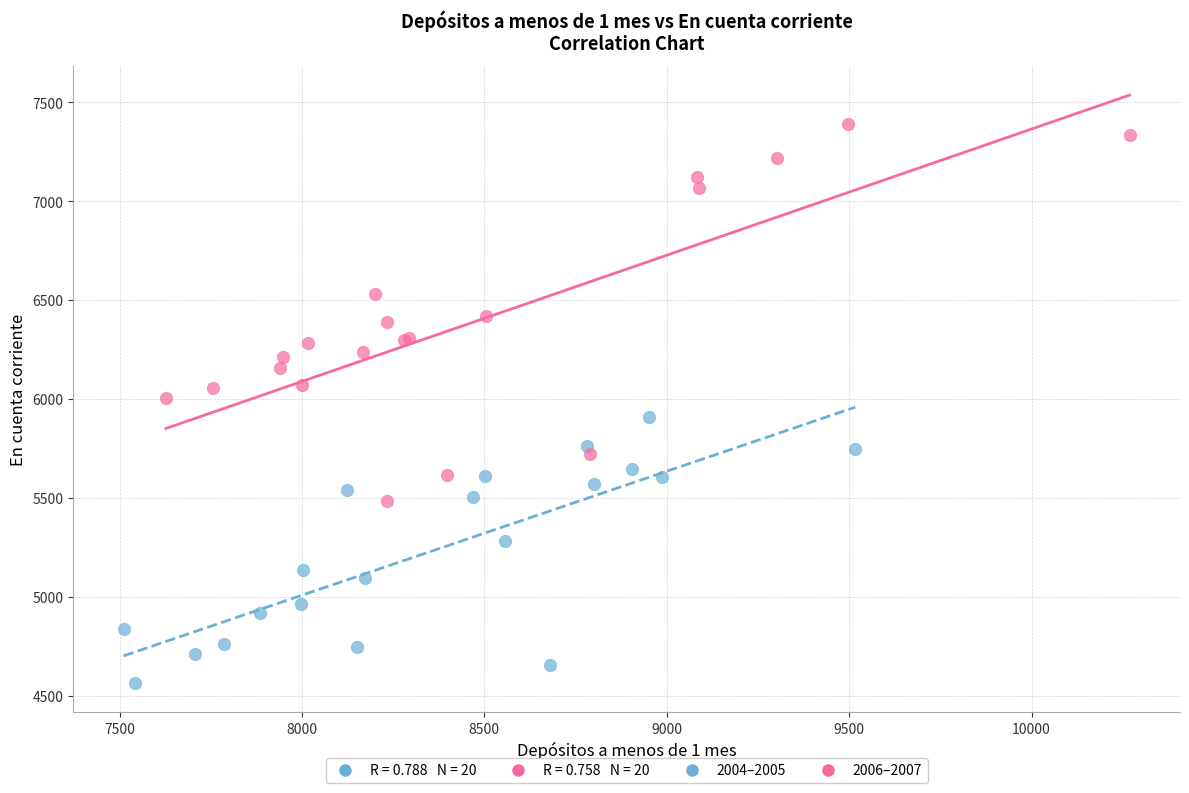

Which series contains the lowest Y value?

2004–2005